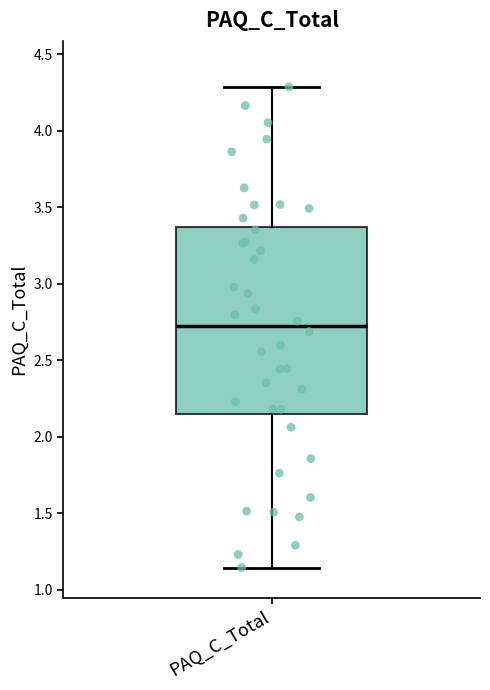

Read this box plot against the y-axis: the position of the median line, the range covered by the box, and the ends of both whiskers. The values are not printed on the chart, so give them approximately, as read against the axis.

median 2.70, box 2.15 to 3.35, whiskers 1.15 to 4.30